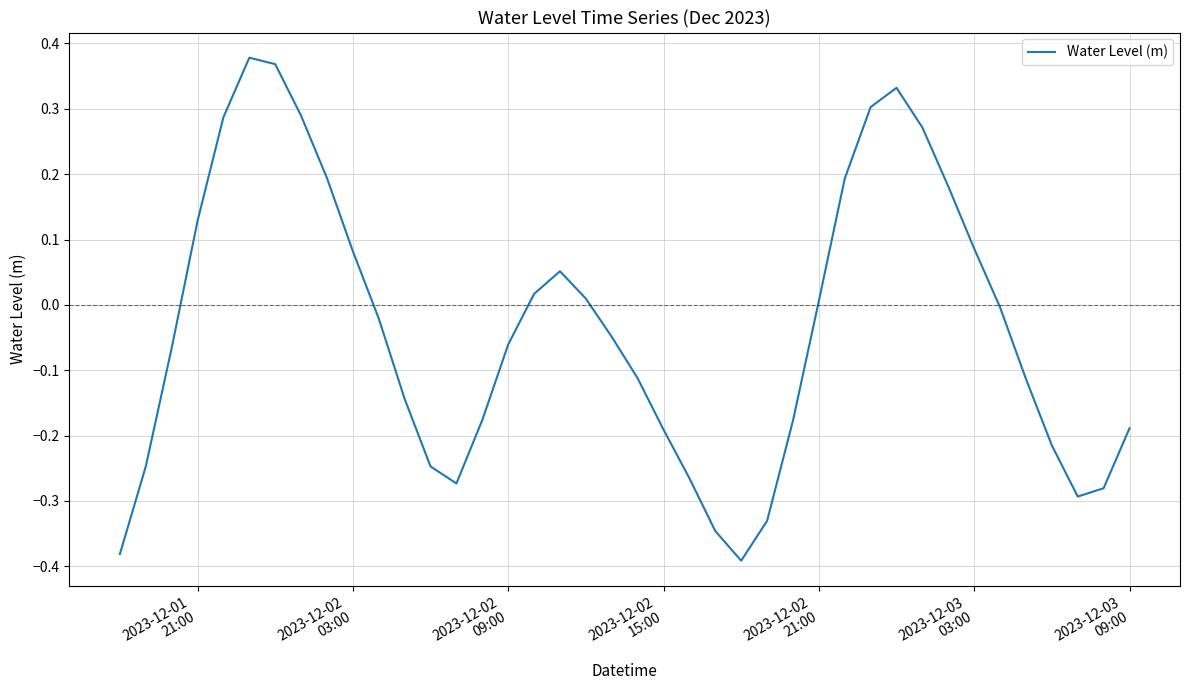

What is the difference between the maximum and minimum values?

0.8